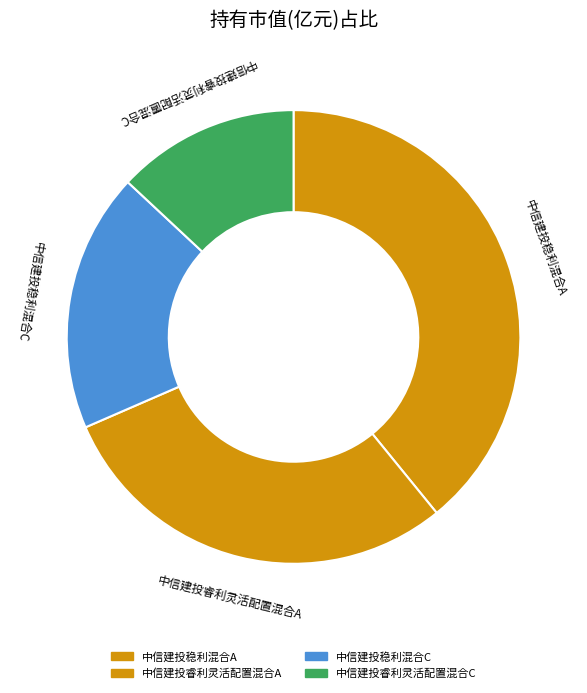

Do 中信建投睿利灵活配置混合C and 中信建投稳利混合C together represent more than half of the pie?

No